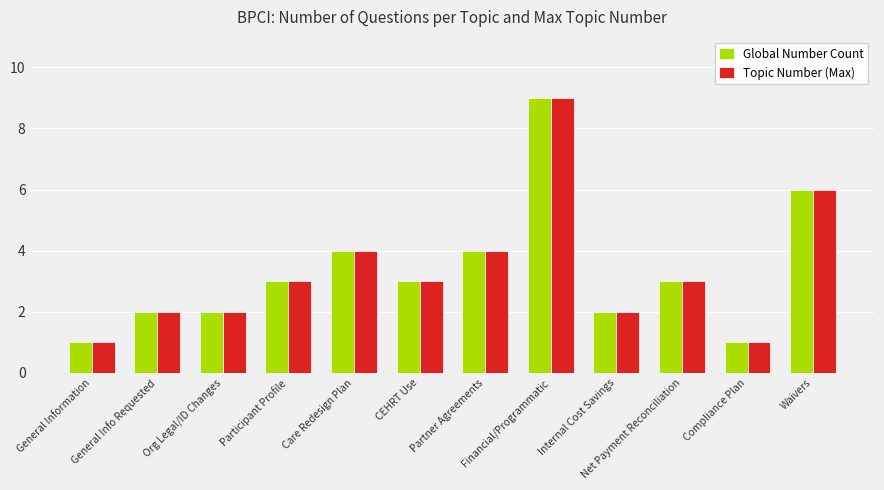

Is the value of Topic Number (Max) at Net Payment Reconciliation greater than the value of Global Number Count at Partner Agreements?

No